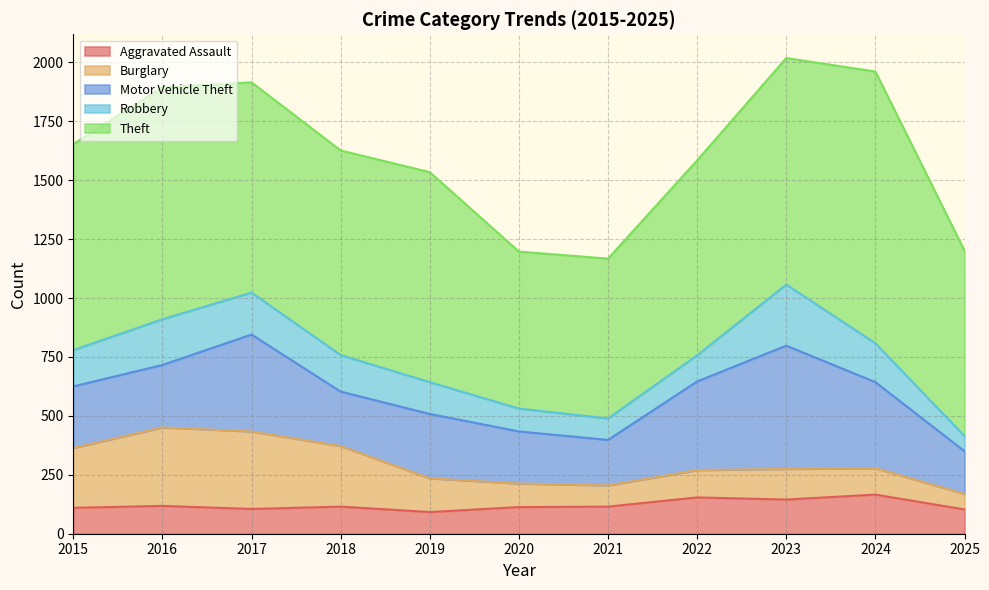

Is it true that Burglary equals 23 at 2021?

False